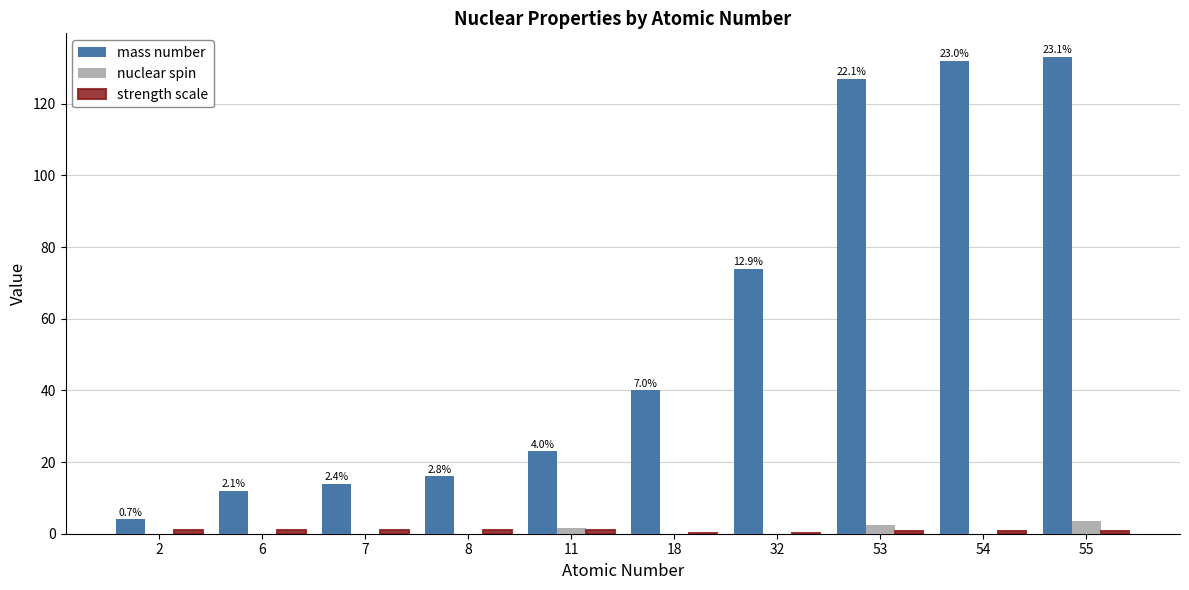

Between 2 and 32, which series saw the biggest shift?

mass number